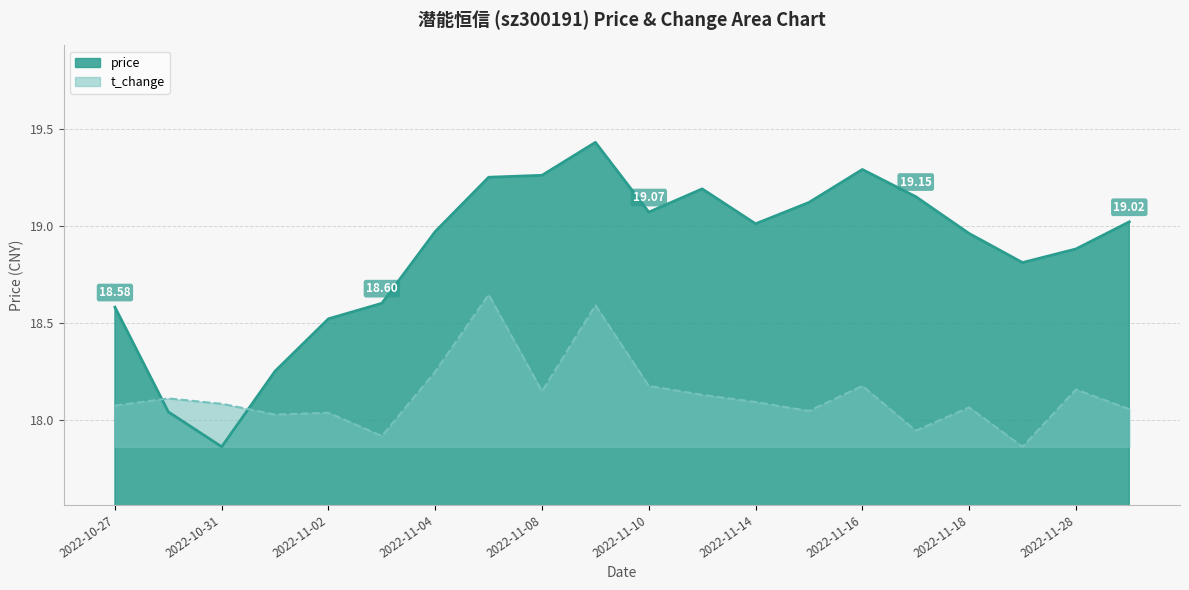

What is the difference between the maximum and minimum values in the t_change series?

0.8